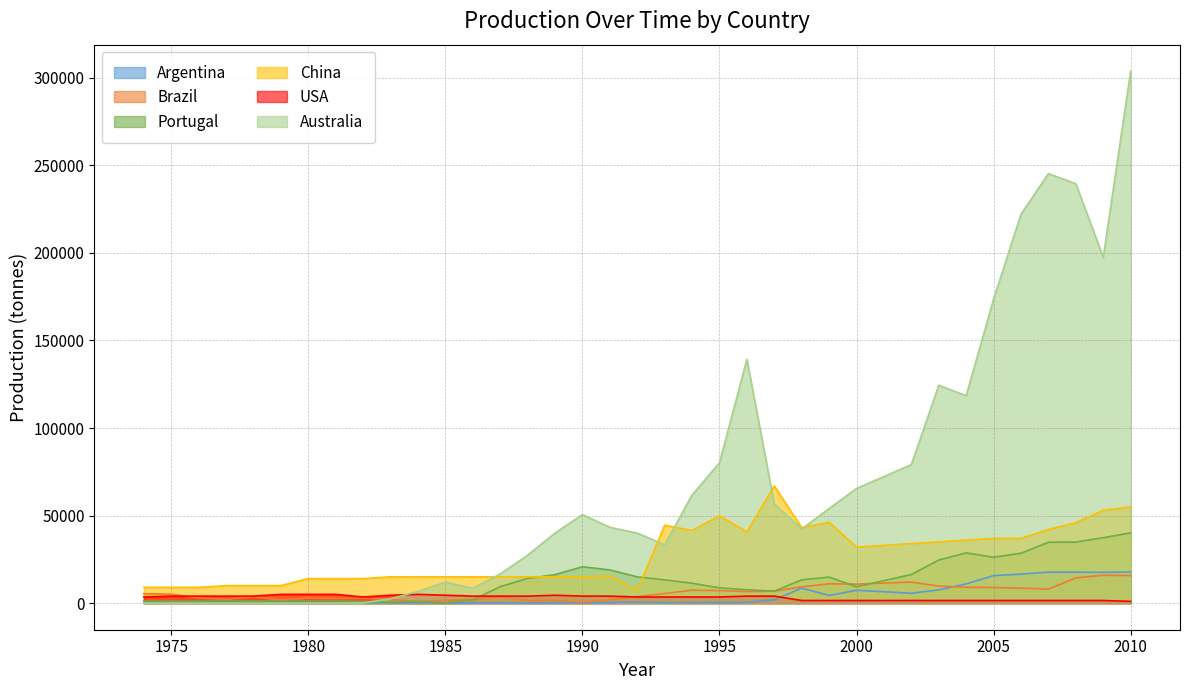

Which series changed the most between 1983 and 1996?

Australia